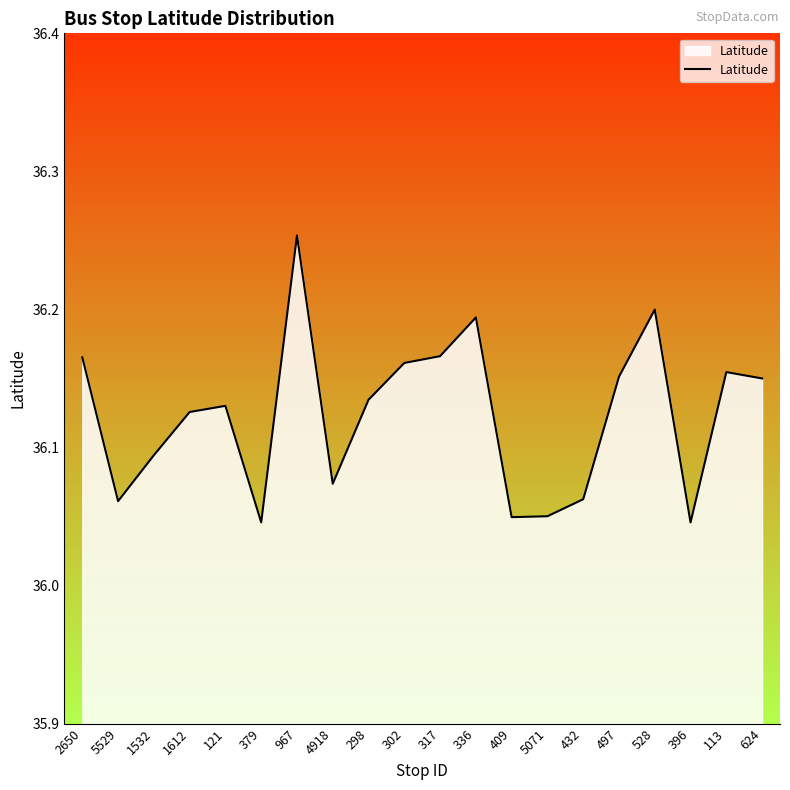

What position from the left is 1532?

3